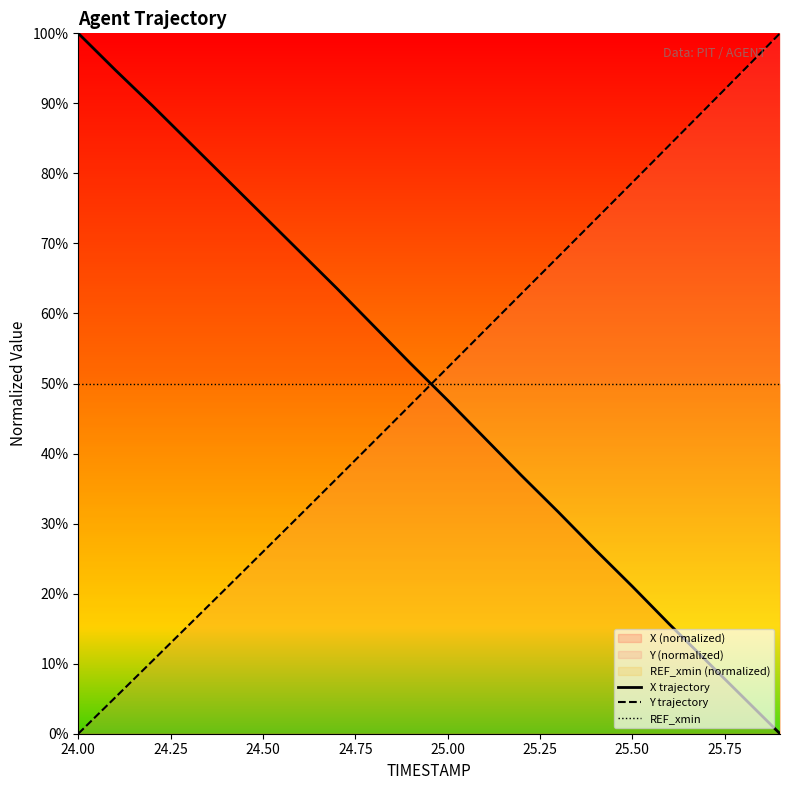

At which label does REF_xmin reach its minimum?

24.00